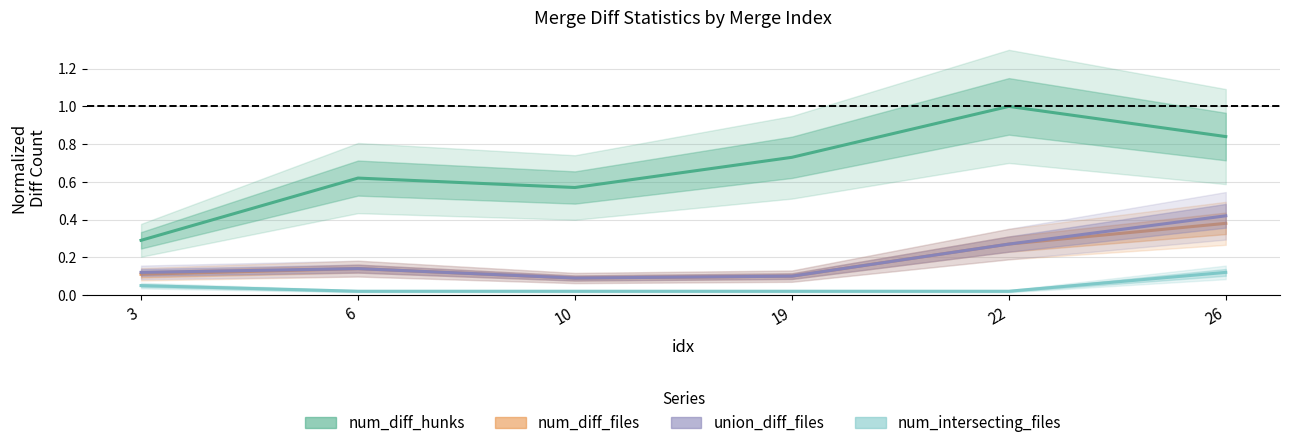

List the series in order of their peak value, lowest first.

num_intersecting_files, num_diff_files, union_diff_files, num_diff_hunks